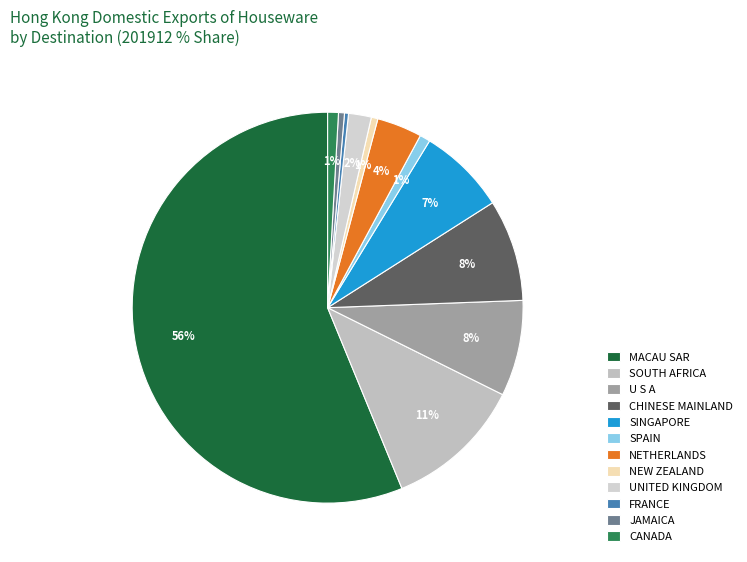

The CHINESE MAINLAND slice represents 8% of the pie. True or false?

True